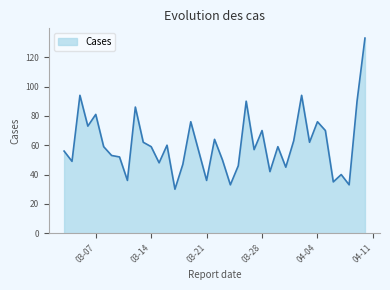

What is the smallest value displayed?

30